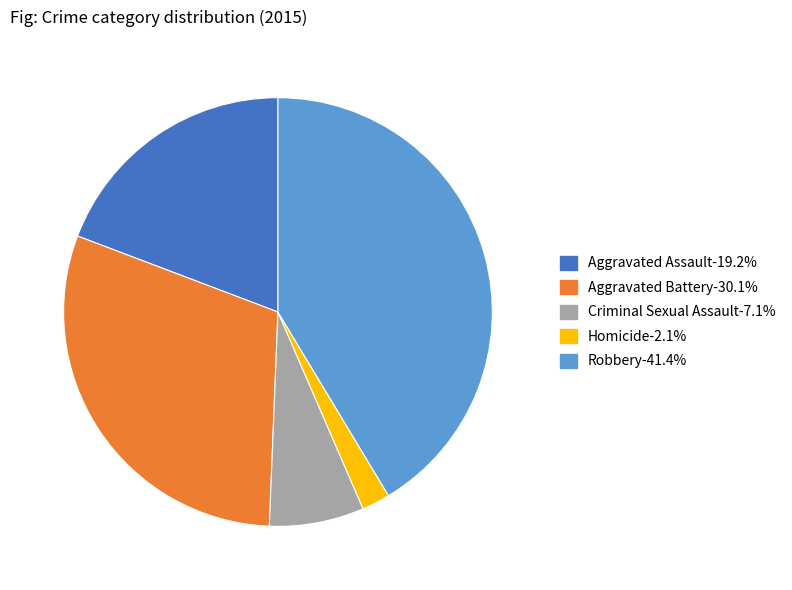

Does Aggravated Assault represent more than half of the total?

No